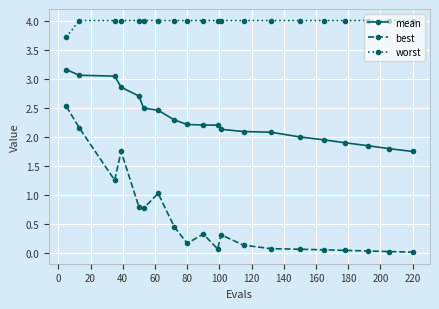

What is the sum of all mean values?

46.2